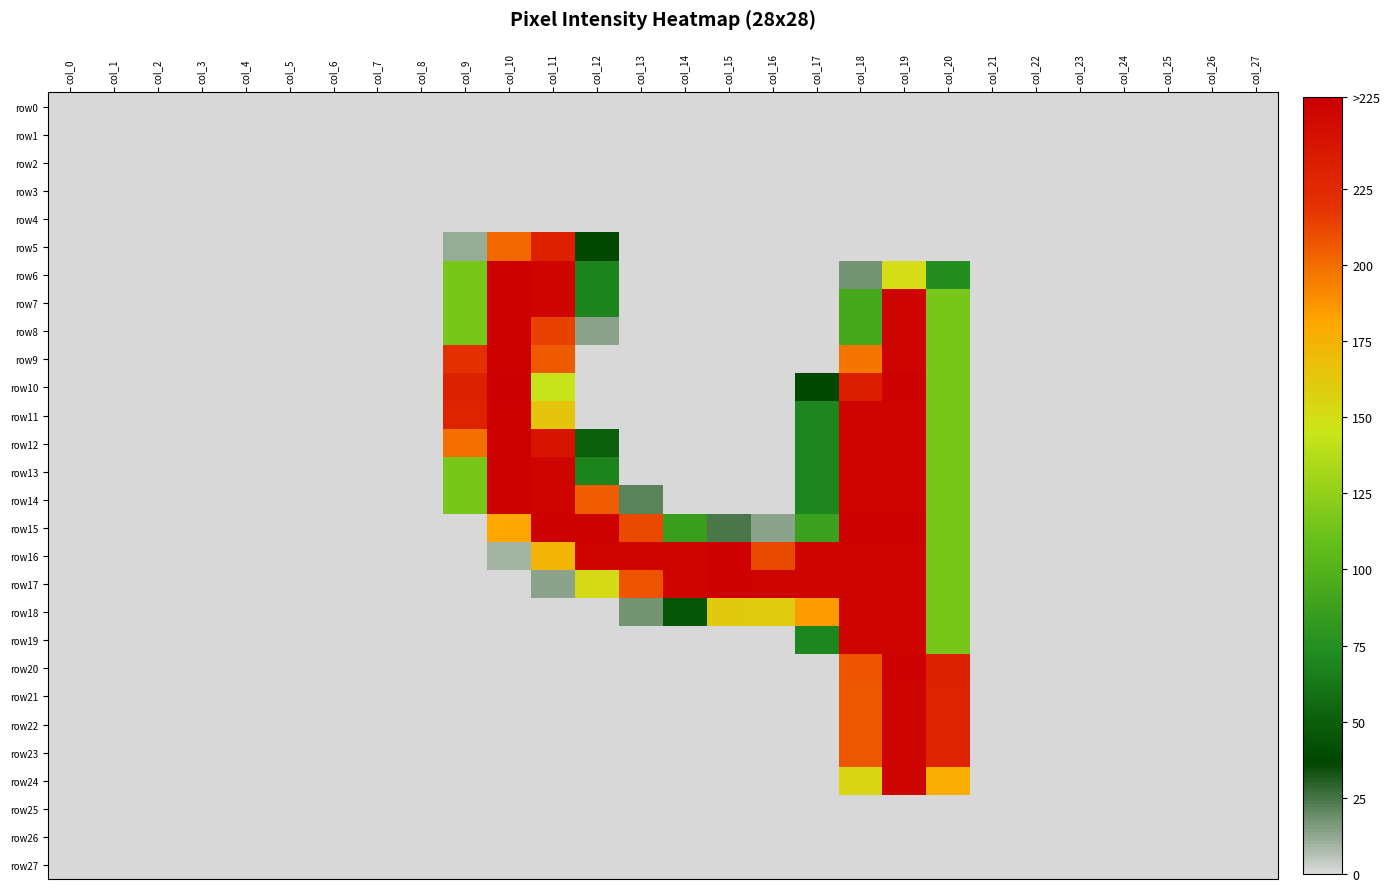

How many distinct data groups are displayed?

28